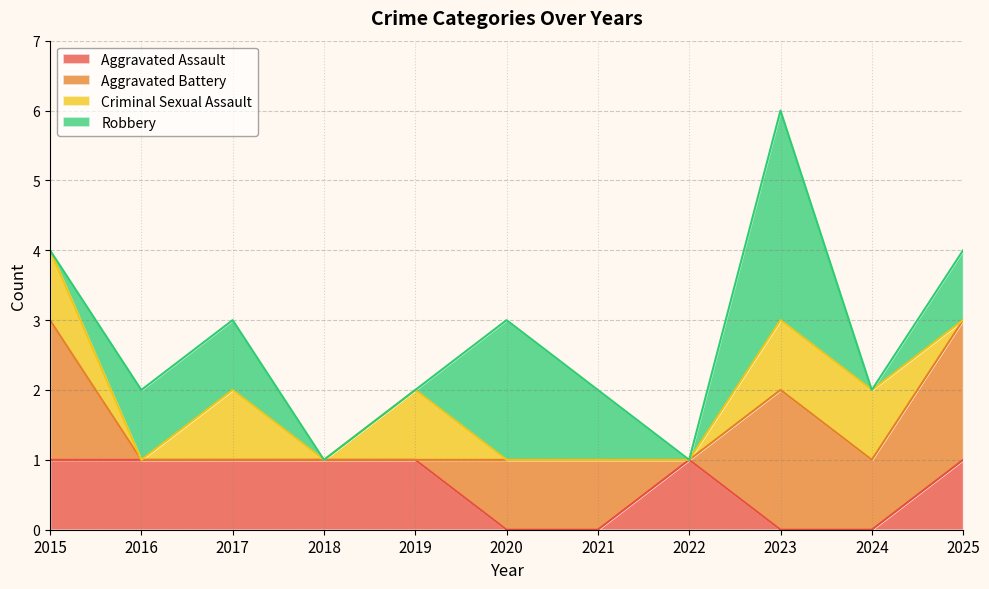

At 2015, list the series in order from largest to smallest.

Aggravated Battery, Aggravated Assault, Criminal Sexual Assault, Robbery